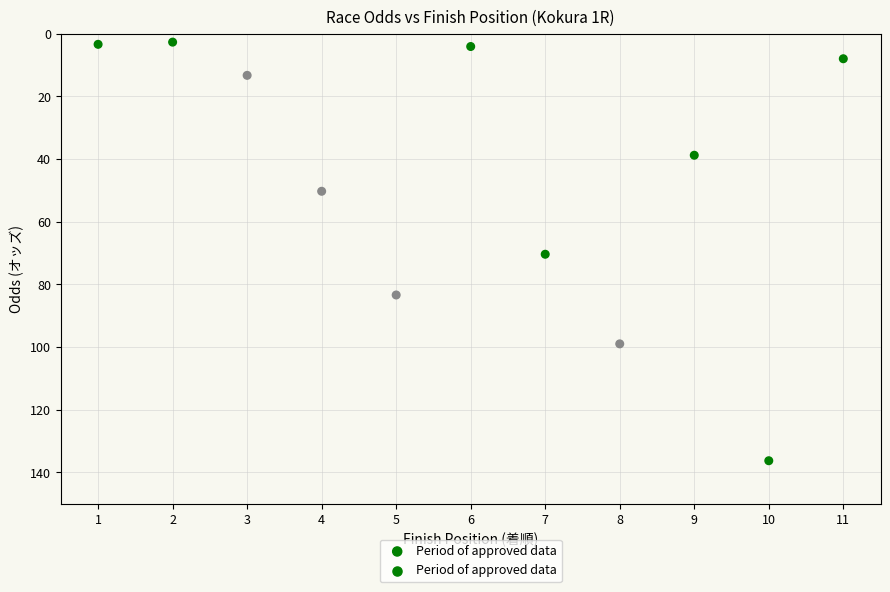

What is the range of X values (max minus min)?

10.0